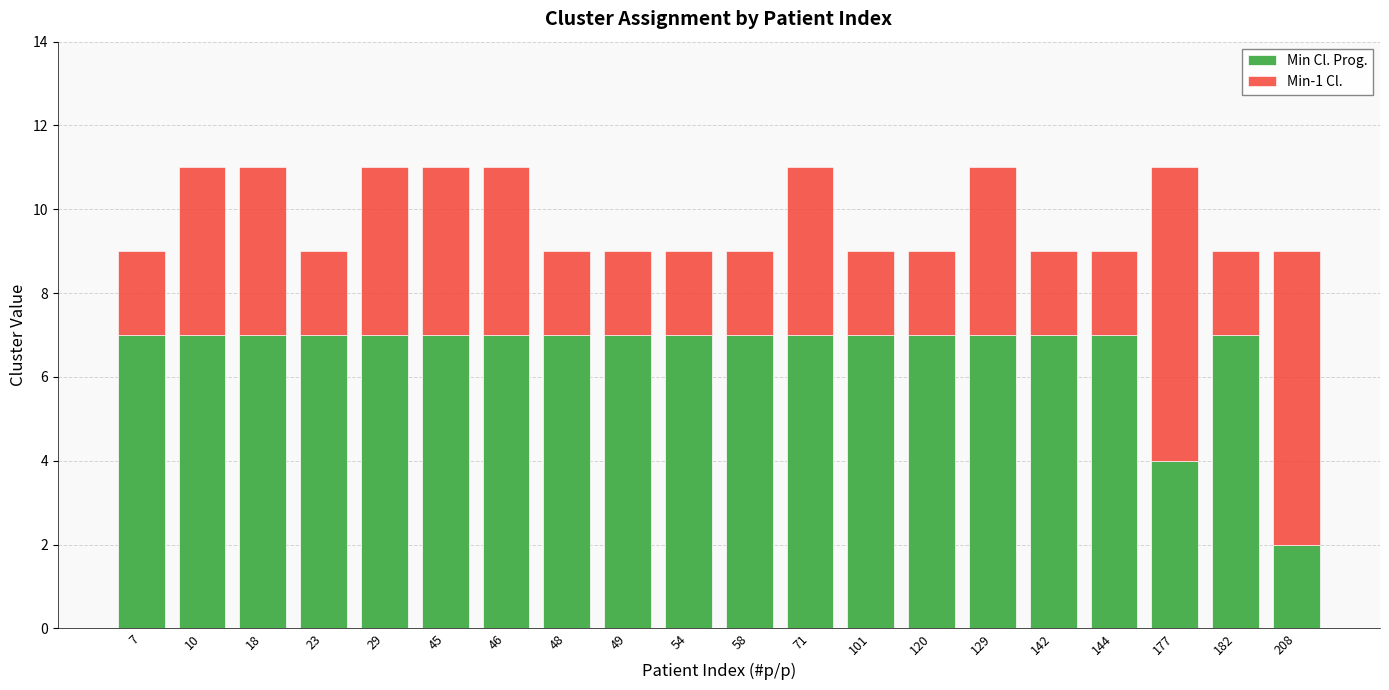

At which label does Min Cl. Prog. reach its minimum?

208